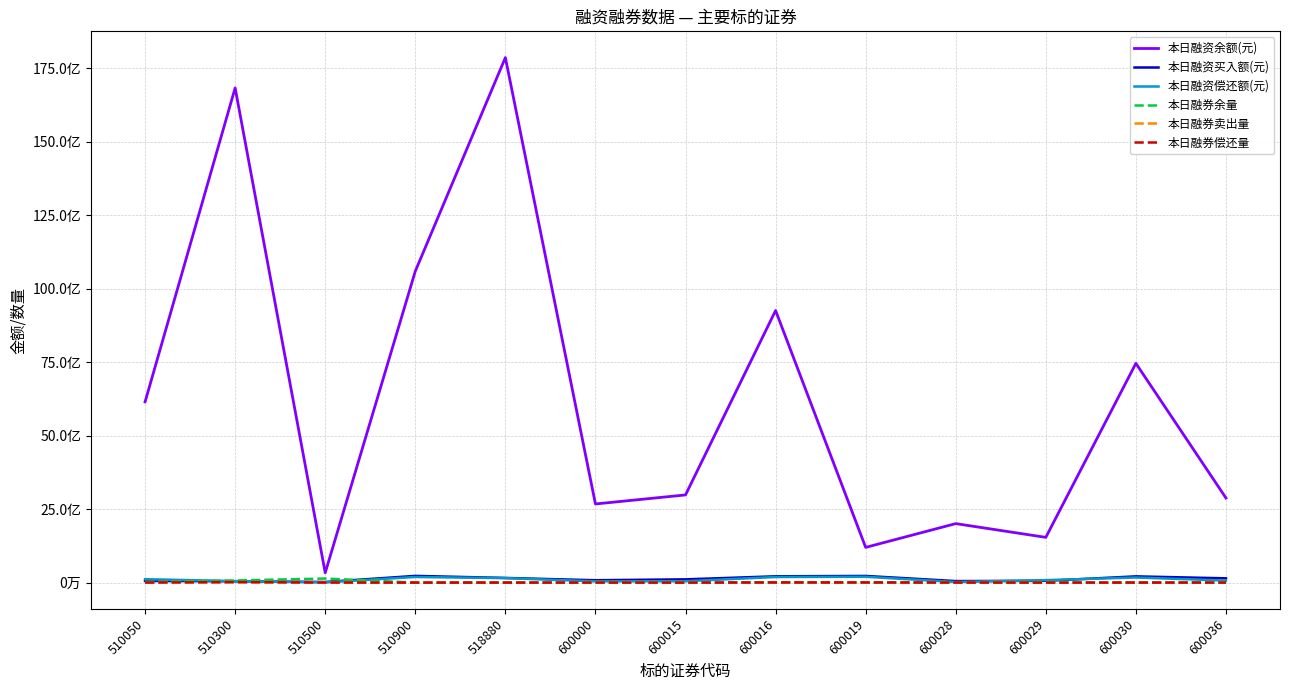

Between 510500 and 600029, which series saw the biggest shift?

本日融资余额(元)